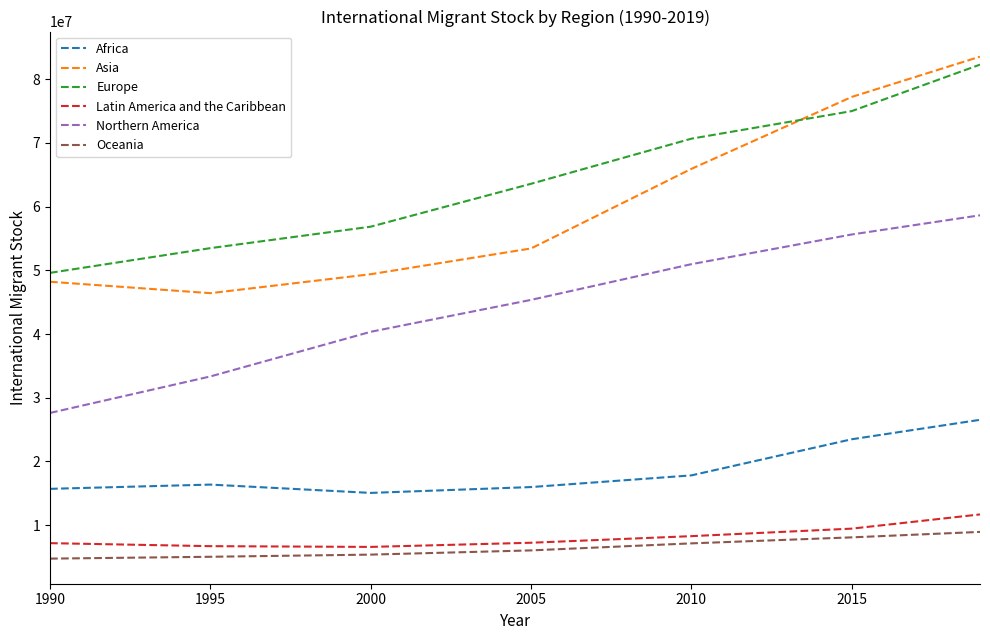

True or false: Europe and Latin America and the Caribbean cross at least once.

False